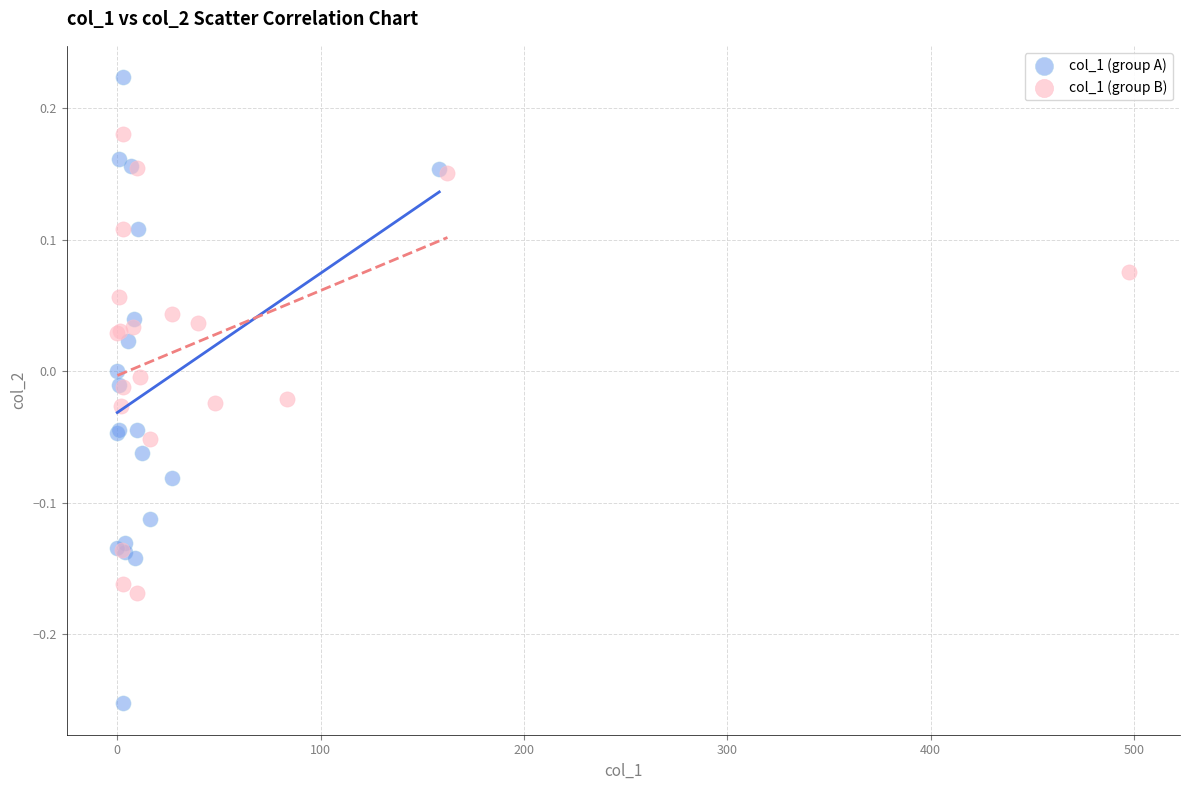

What are all the series names shown in the legend?

col_1 (group A), col_1 (group B)